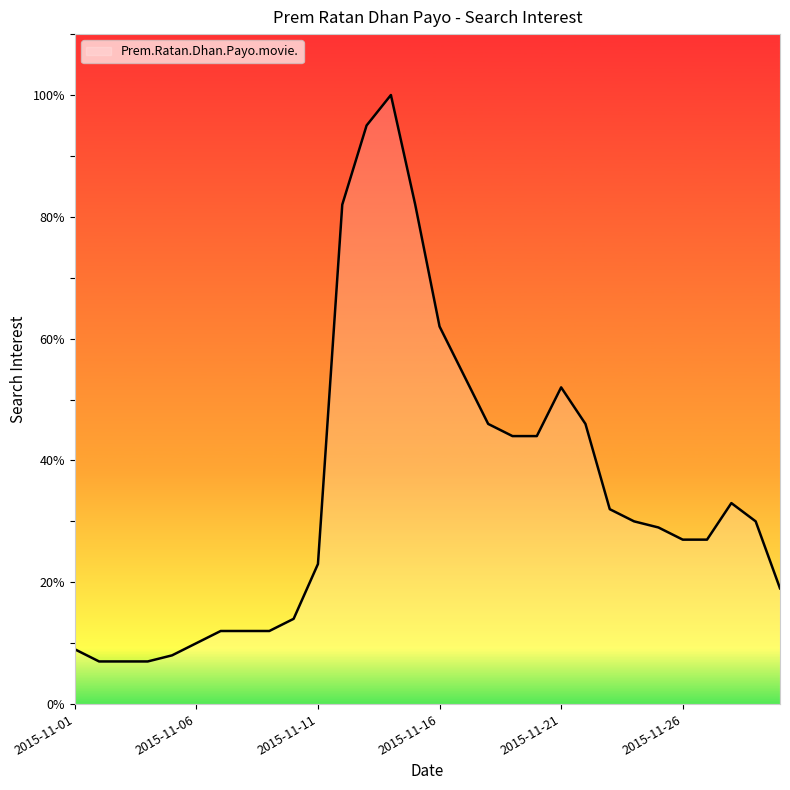

What is the greatest value displayed?

100